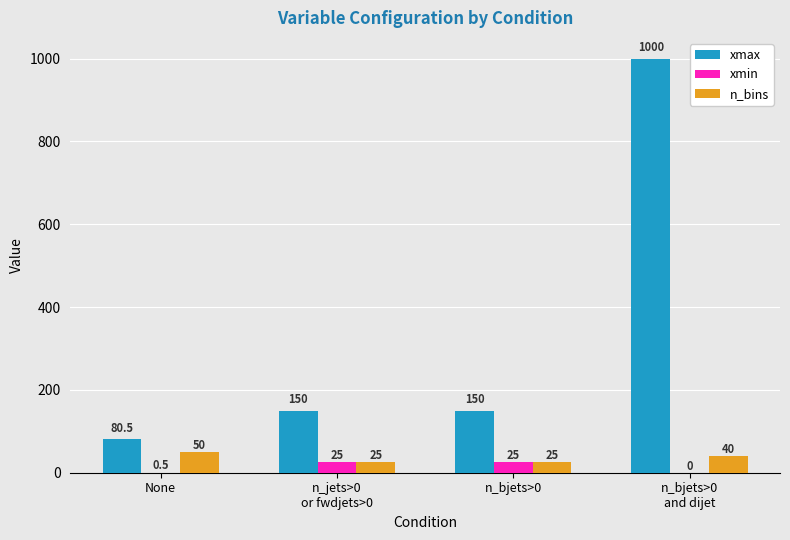

Are the bars horizontal?

No